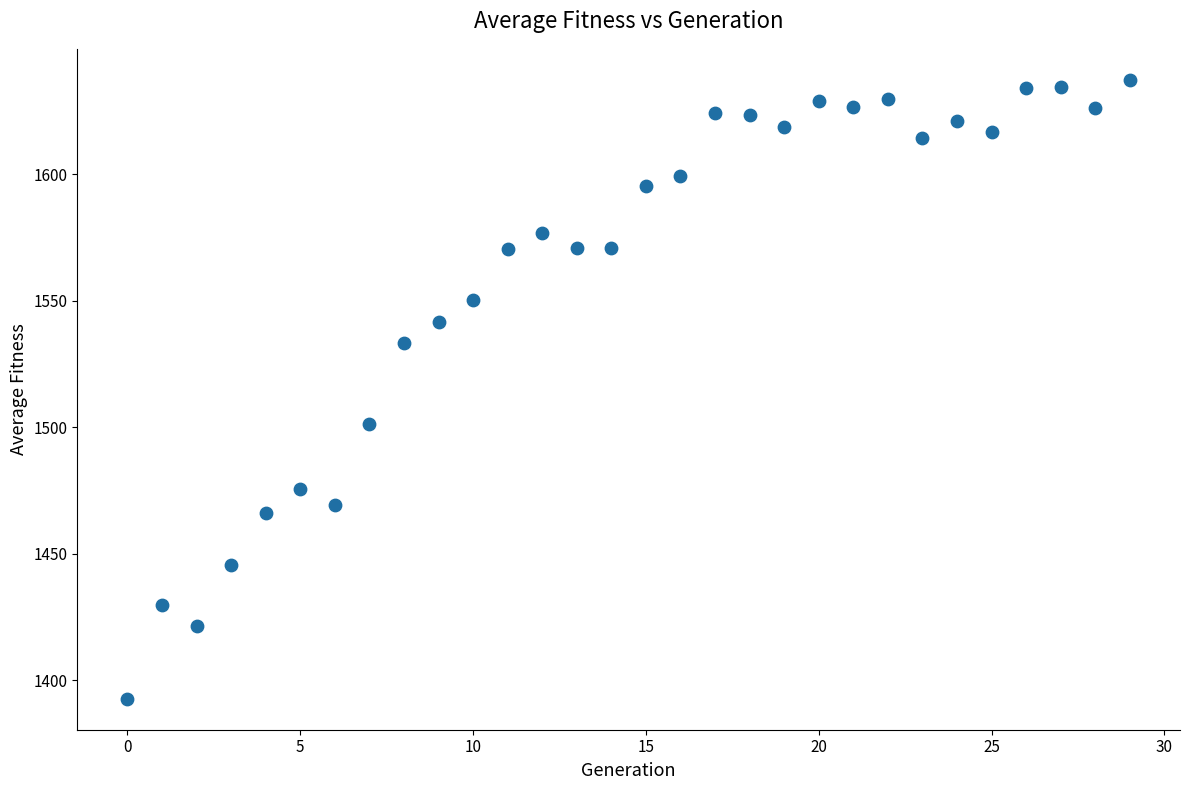

What Y value in the scatter plot is closest to 1515?

1501.1